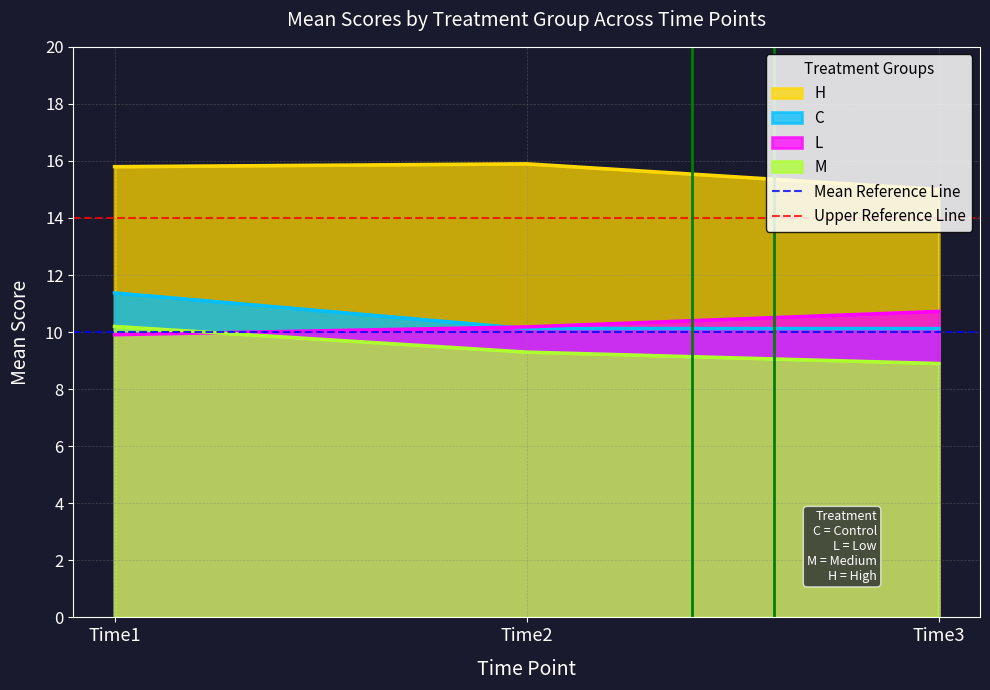

Rank the categories by M value from lowest to highest.

Time3, Time2, Time1